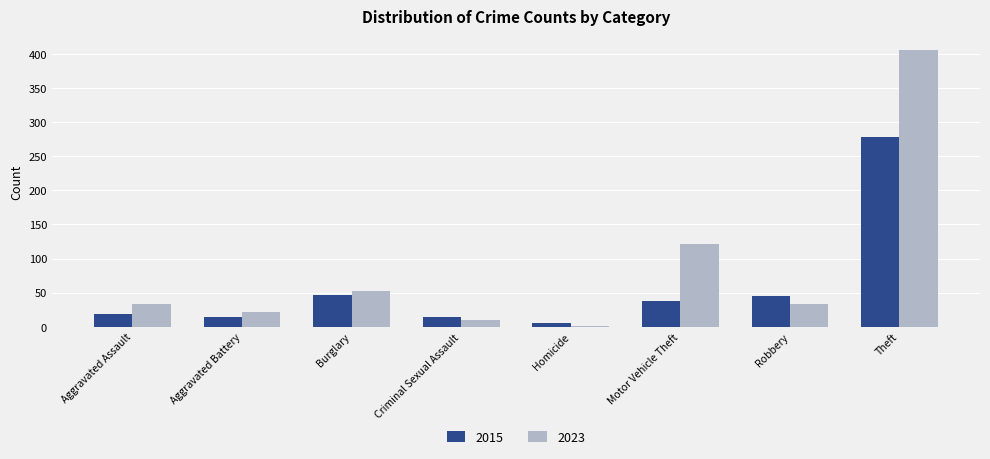

Which category has the highest value across all series?

Theft